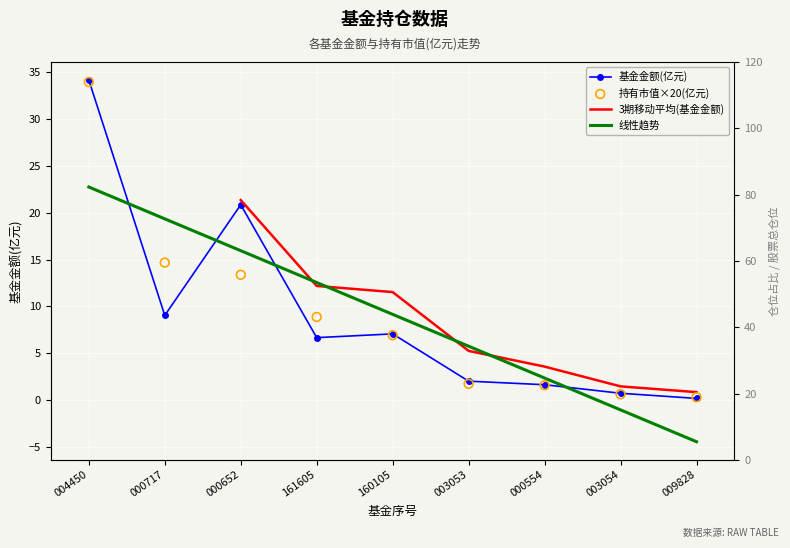

Which series has the largest total across all categories?

基金金额